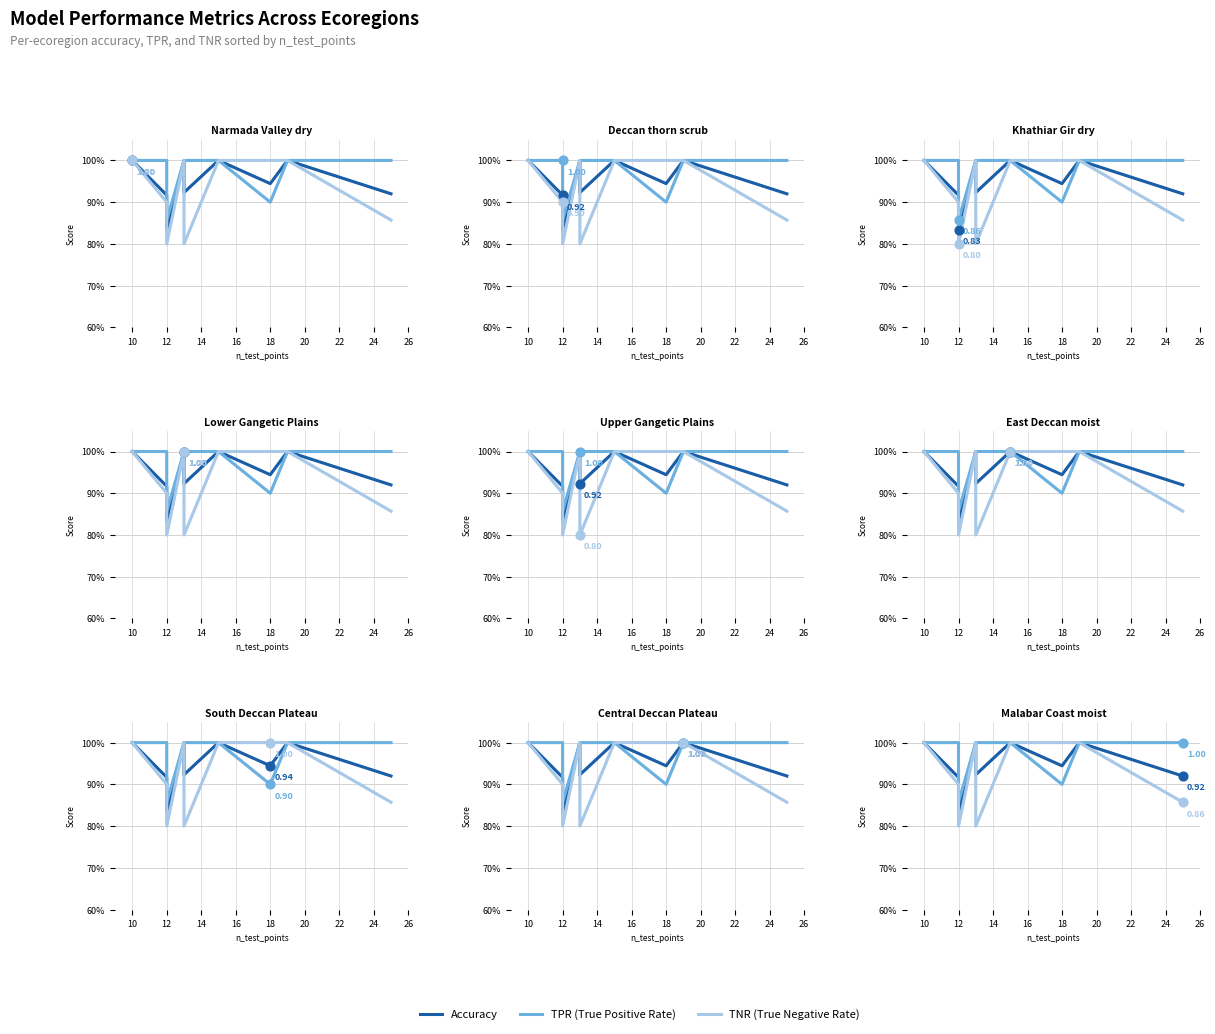

Which series contains the lowest Y value?

TNR (True Negative Rate)